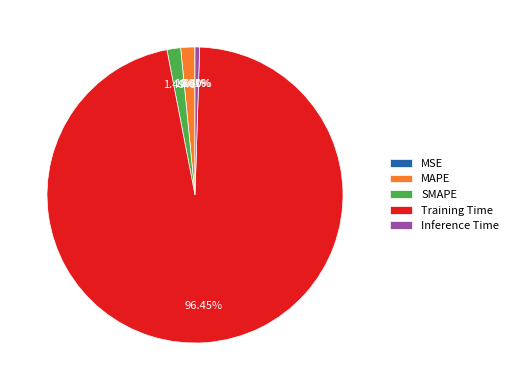

To the nearest percent, what is the combined percentage of SMAPE and Training Time?

98%